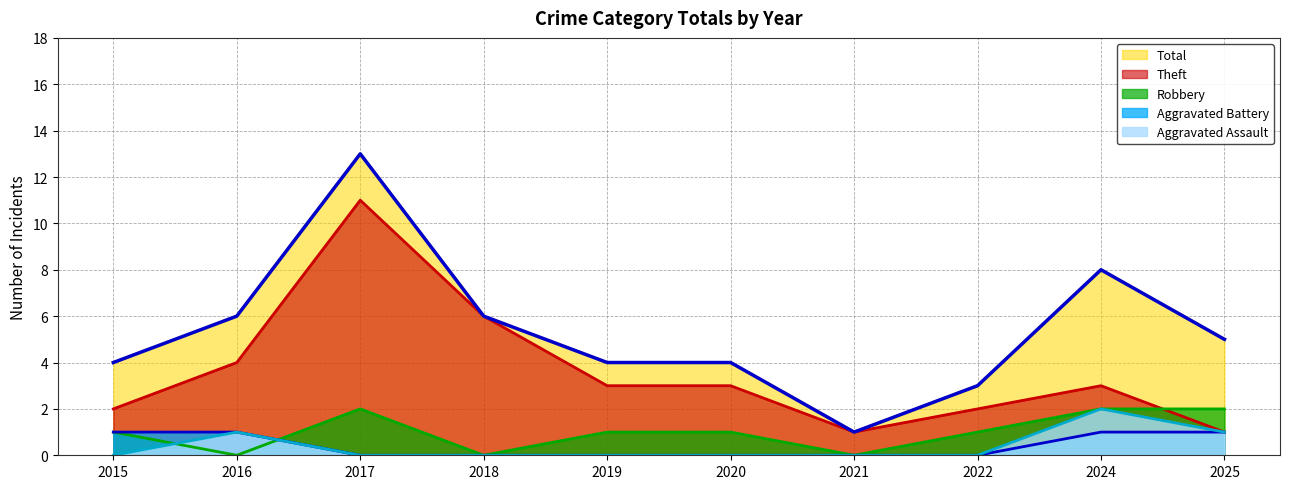

Does the chart display data point markers on the line(s)?

No